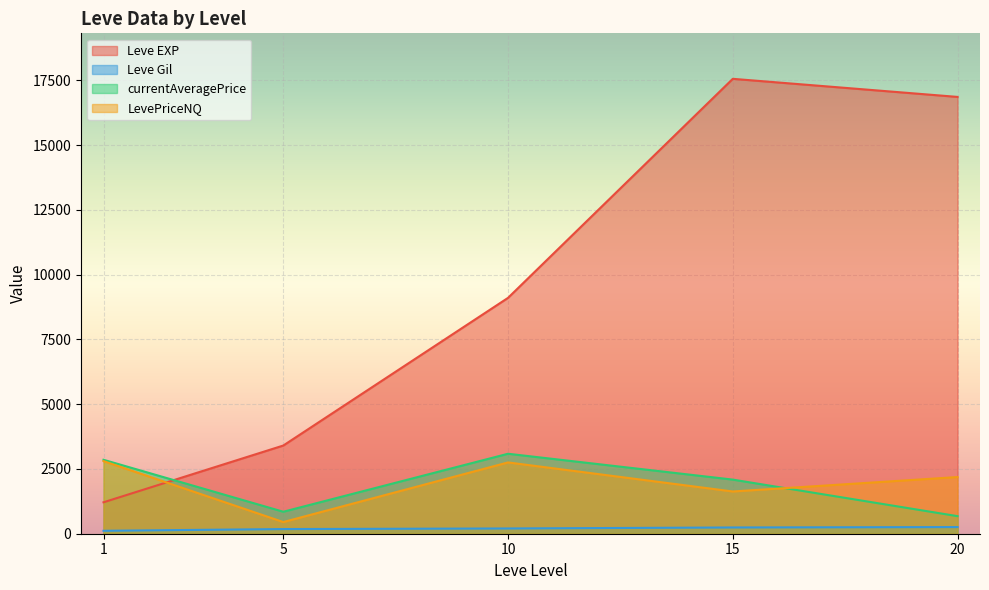

What are all the series names shown in the legend?

Leve EXP, Leve Gil, currentAveragePrice, LevePriceNQ